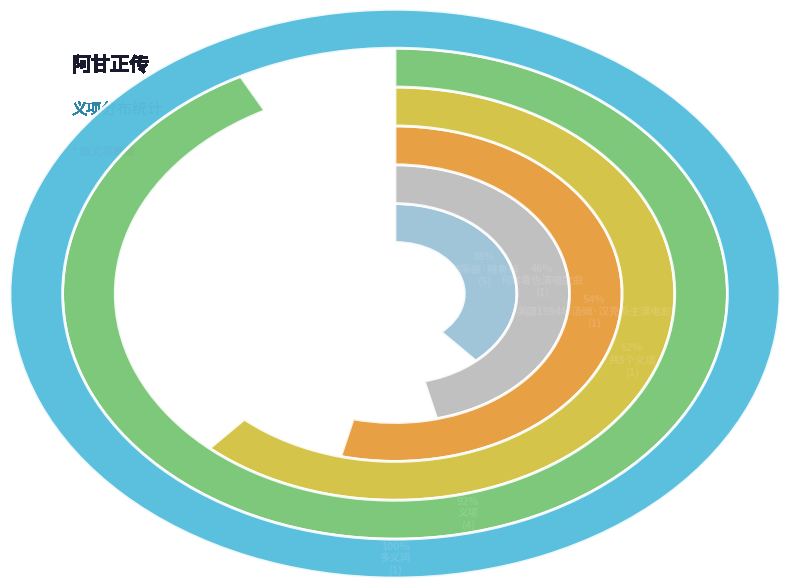

To the nearest percent, what is the difference between the 共3个义项 and 义项 slice percentages?

23%